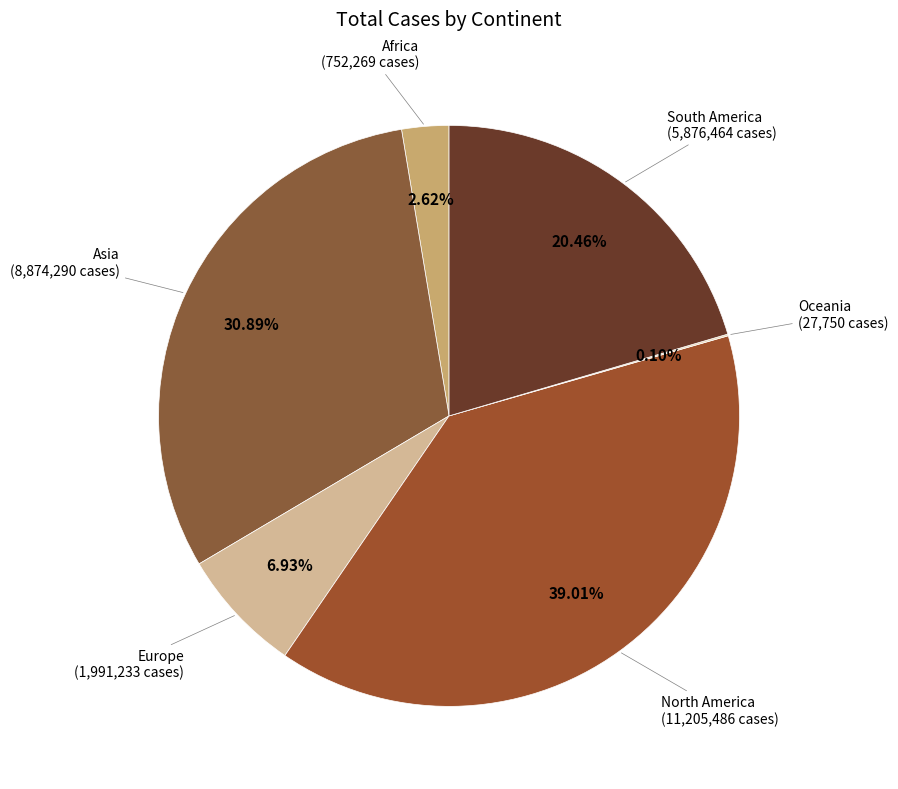

Which category has the smallest portion of the pie?

Oceania